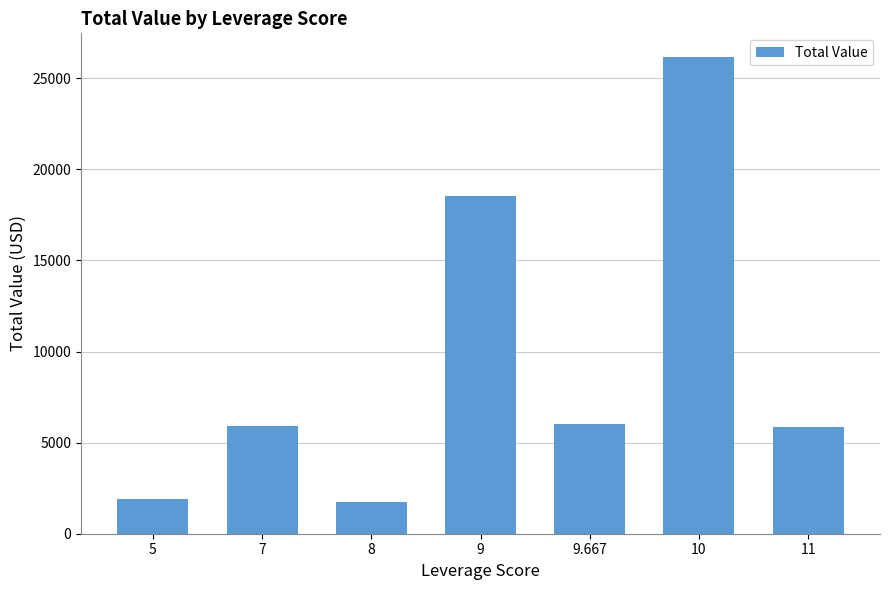

What is the label of the 4th bar from the left?

9